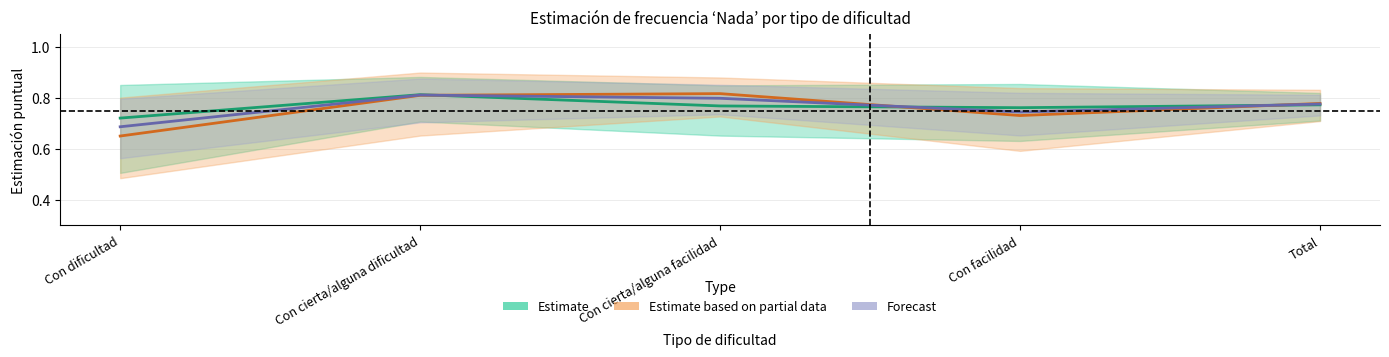

What are all the series names shown in the legend?

Estimate, Estimate based on partial data, Forecast